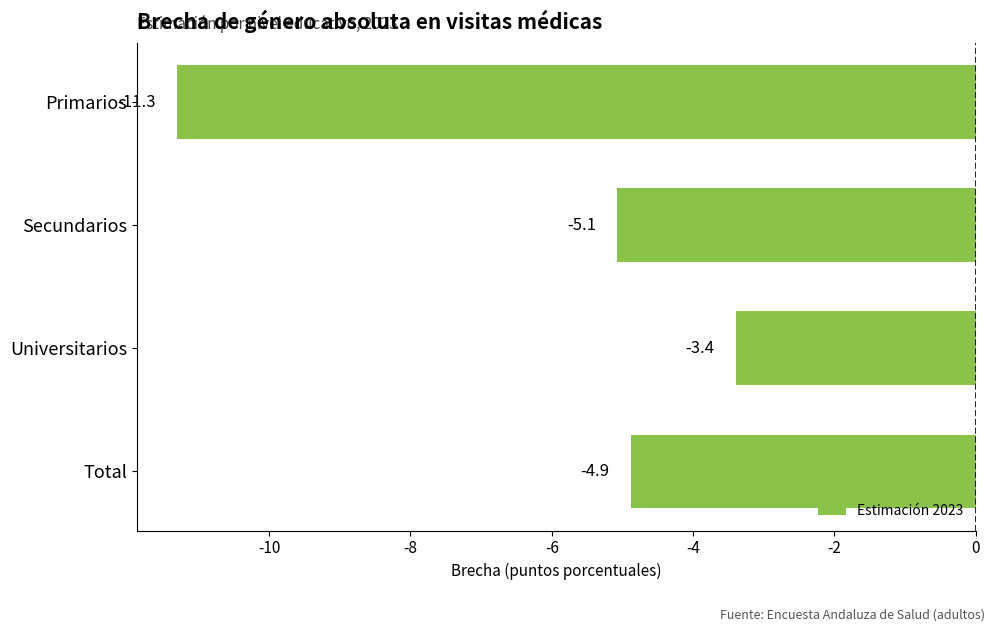

Which label corresponds to the largest value in the chart?

Universitarios